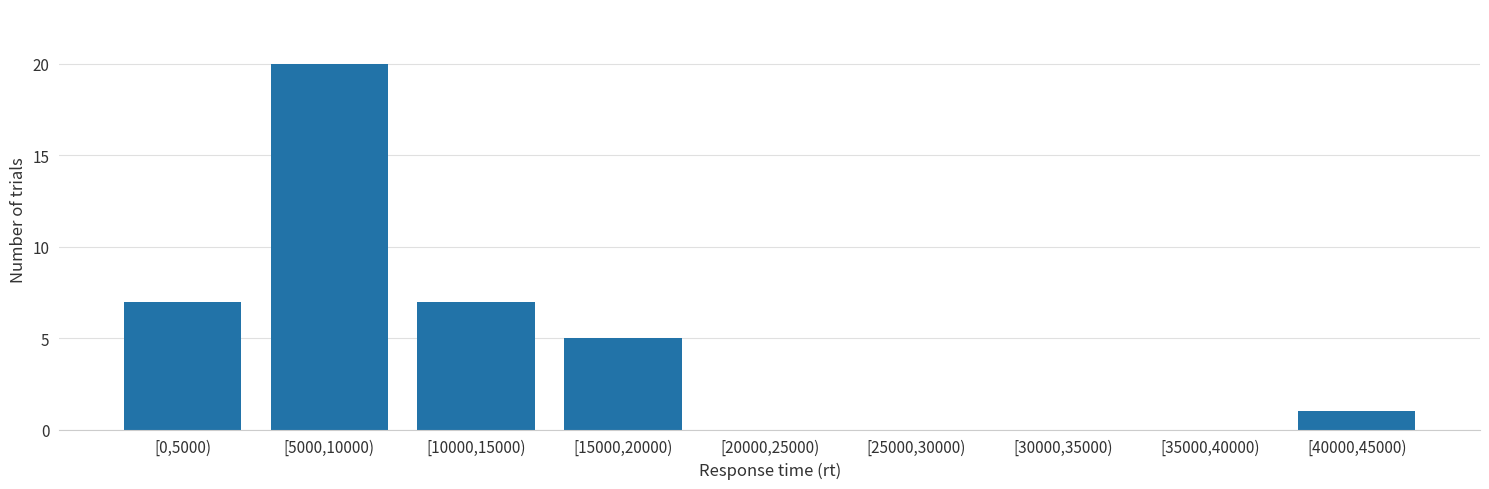

Reading left to right, extract all data points from this chart.

[0,5000)=7	[5000,10000)=20	[10000,15000)=7	[15000,20000)=5	[20000,25000)=0	[25000,30000)=0	[30000,35000)=0	[35000,40000)=0	[40000,45000)=1